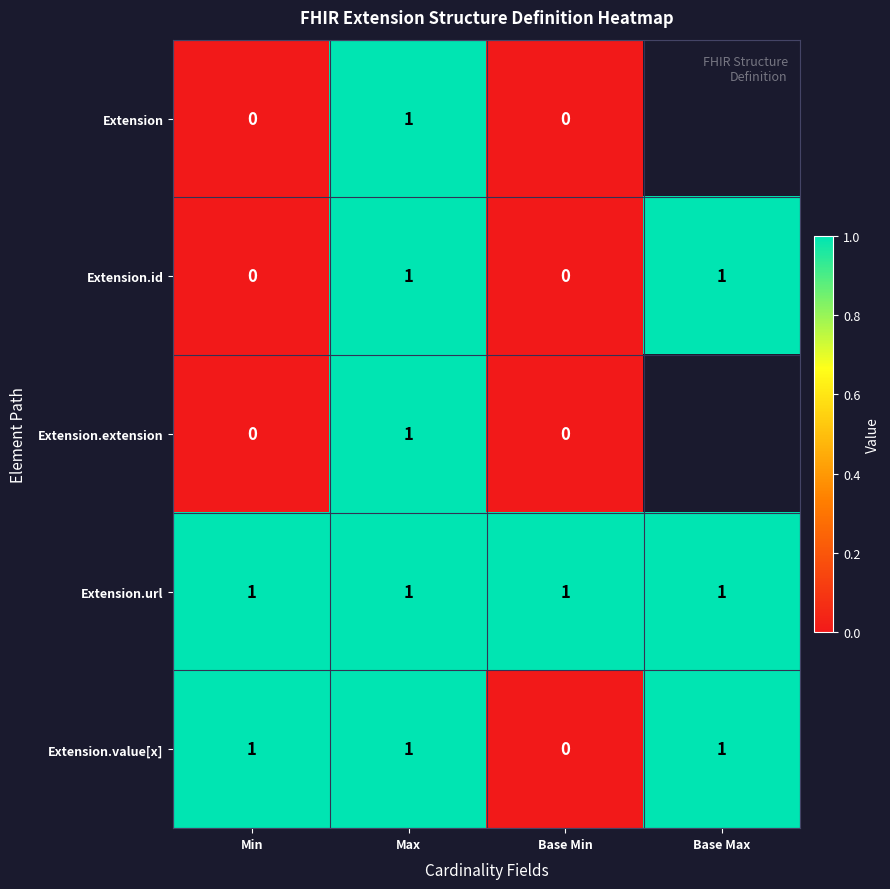

What is the spread (max minus min) of values at Base Min?

1